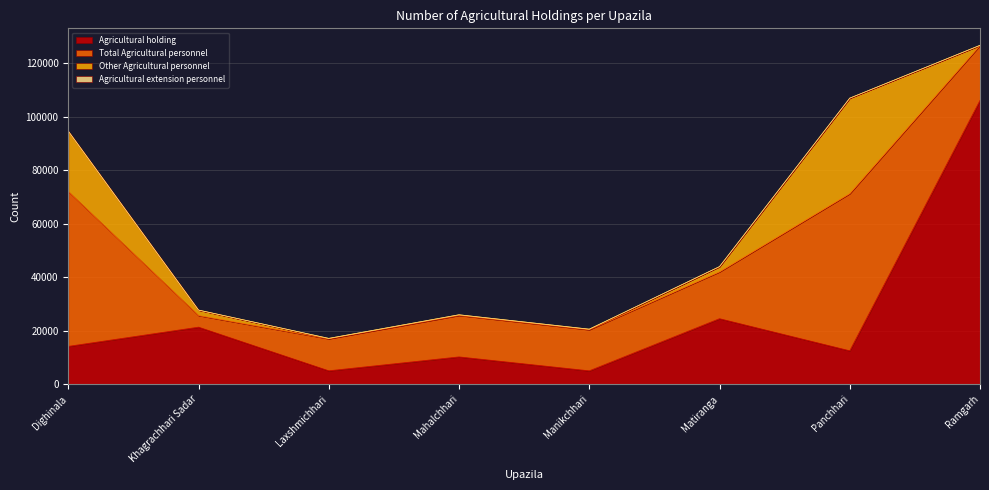

Reading left to right, extract all data points from this chart.

Agricultural holding: 14184	21376	5046	10248	5034	24542	12531	106189
Total Agricultural personnel: 57942	4341	11959	15500	15369	17507	58790	20530
Other Agricultural personnel: 22575	2040	150	242	203	1945	35715	57
Agricultural extension personnel: 0	0	22	16	20	41	0	32